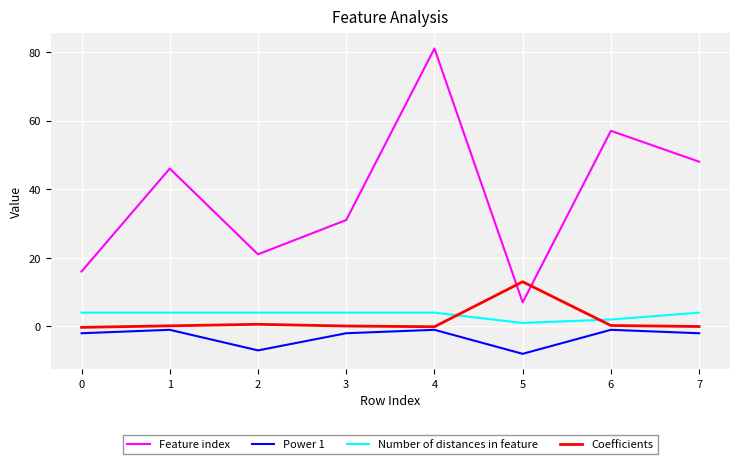

At which category is the sum across all series the highest?

4